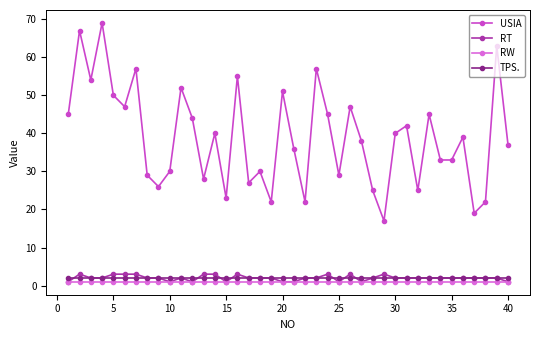

What is the average value of the RW series?

1